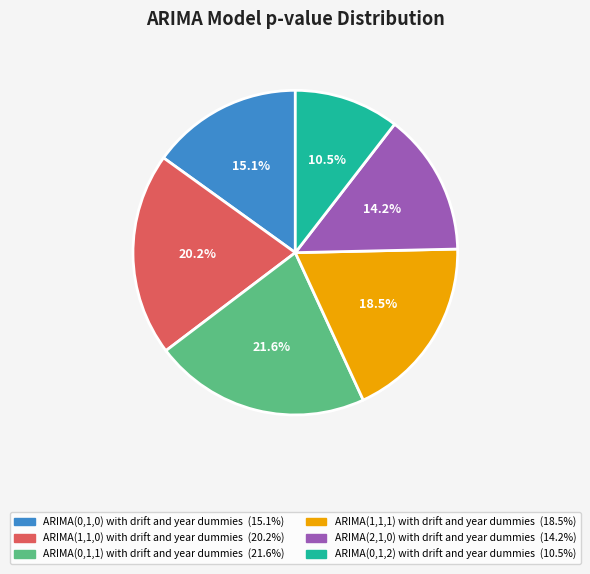

Is the sum of ARIMA(0,1,2) with drift and year dummies and ARIMA(0,1,0) with drift and year dummies greater than half?

No